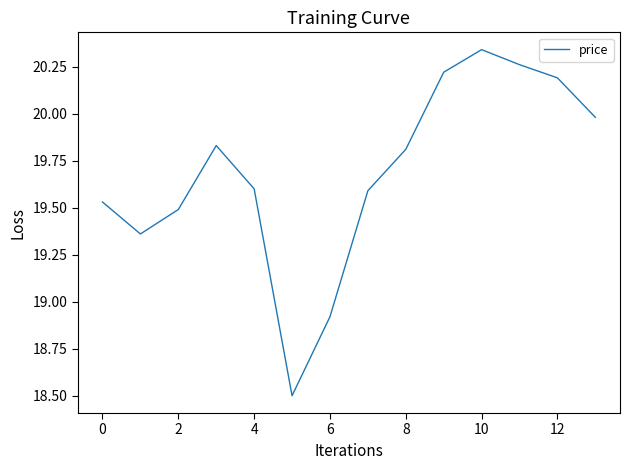

How many values are below 19?

2